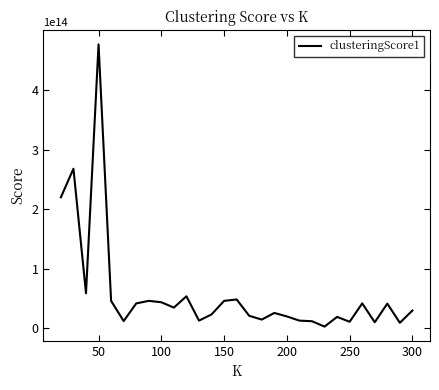

Is it true that the value at 200 is 20167455483470.7?

True